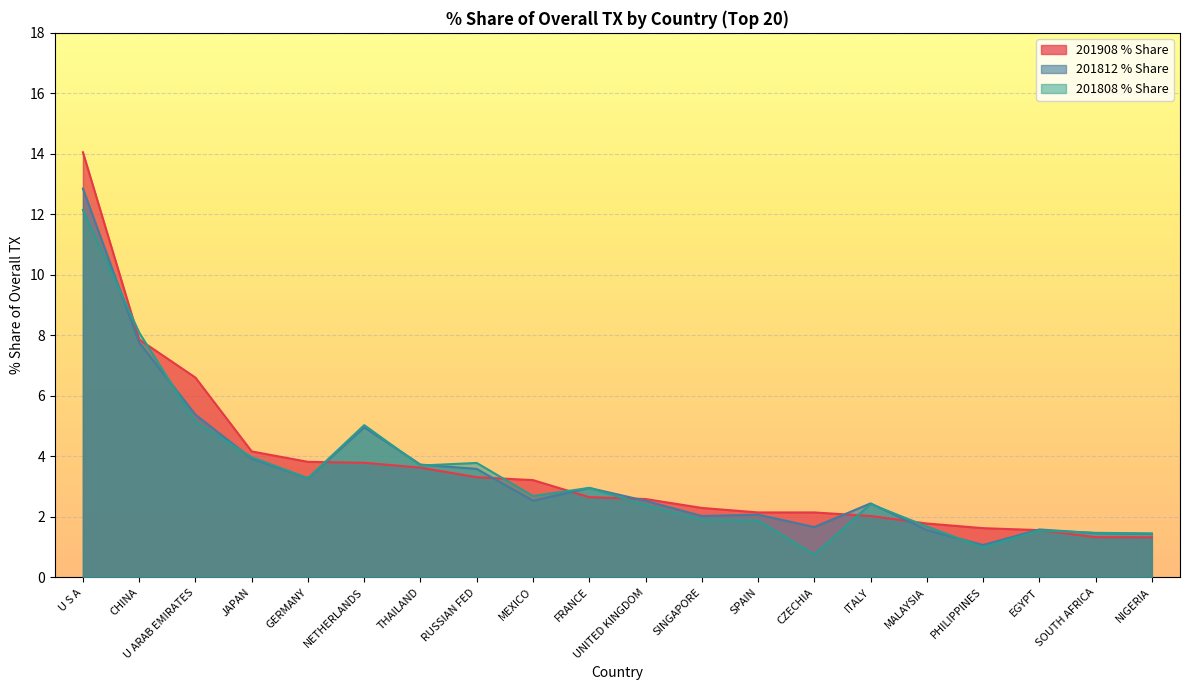

Is the value of 201908_% Share of overall TX at U ARAB EMIRATES greater than the value of 201812_% Share of overall TX at U S A?

No